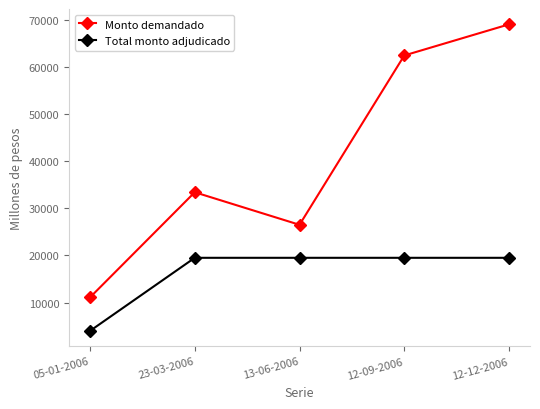

At 23-03-2006, list the series in order from largest to smallest.

Monto demandado, Total monto adjudicado